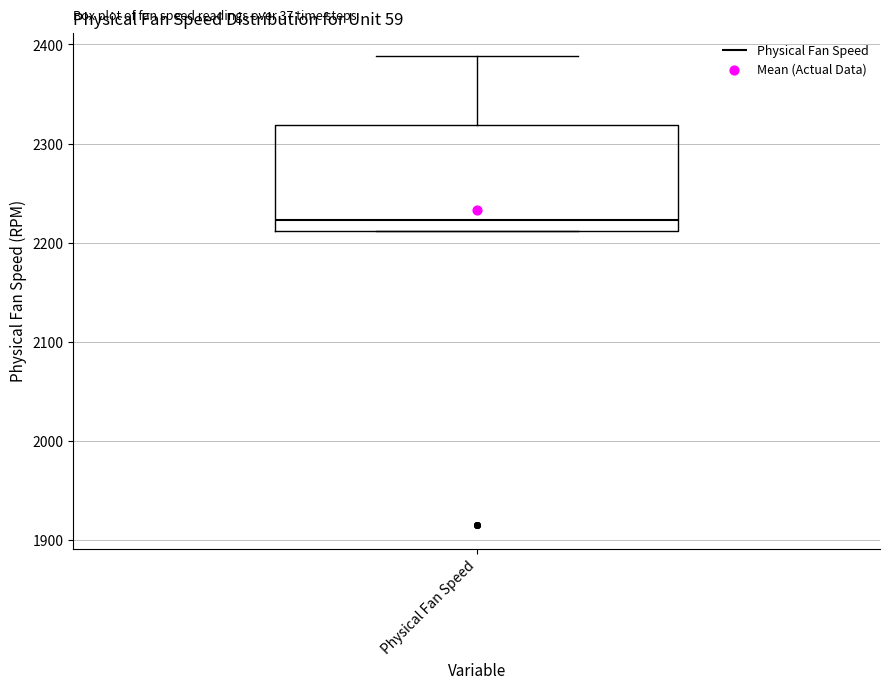

Read this box plot against the y-axis: the position of the median line, the range covered by the box, and the ends of both whiskers. The values are not printed on the chart, so give them approximately, as read against the axis.

median 2220, box 2210 to 2320, whiskers 2210 to 2390